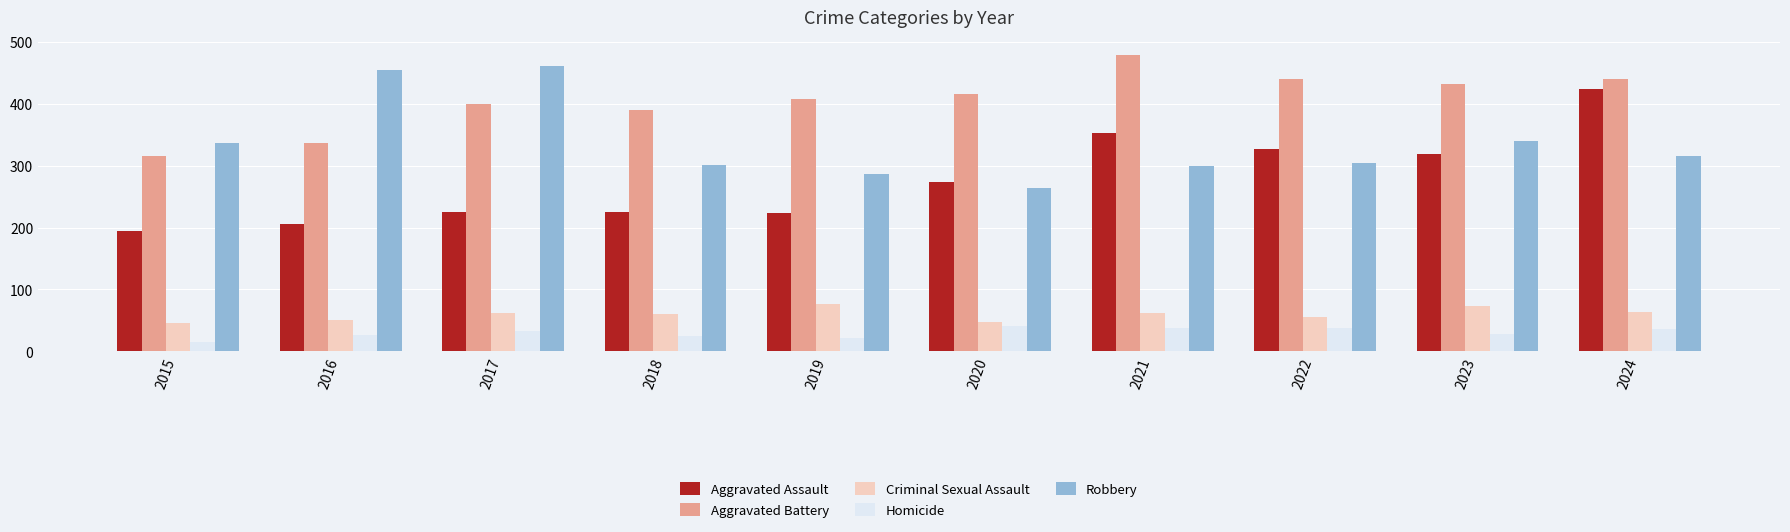

Is the value of Criminal Sexual Assault at 2015 greater than the value of Homicide at 2021?

Yes